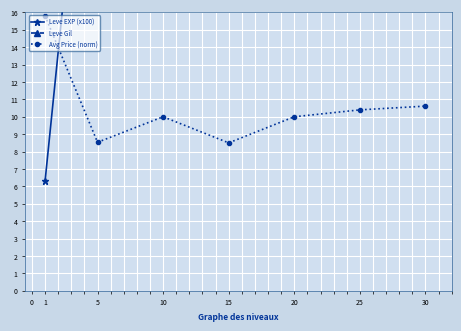

List the series in order of their overall mean, lowest first.

Avg Price (norm), Leve EXP (x100), Leve Gil